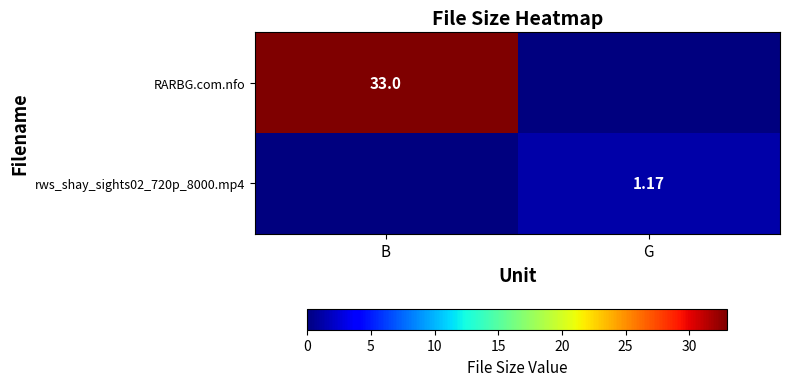

What is the sum of the rws_shay_sights02_720p_8000.mp4 values at B and G?

1.2